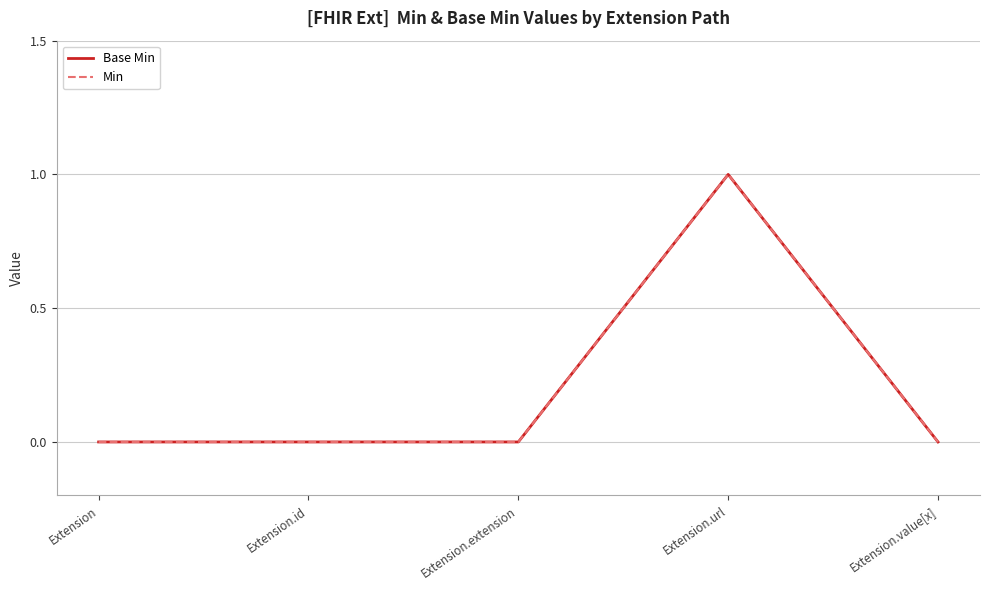

Is this an area chart (filled region under the line)?

No